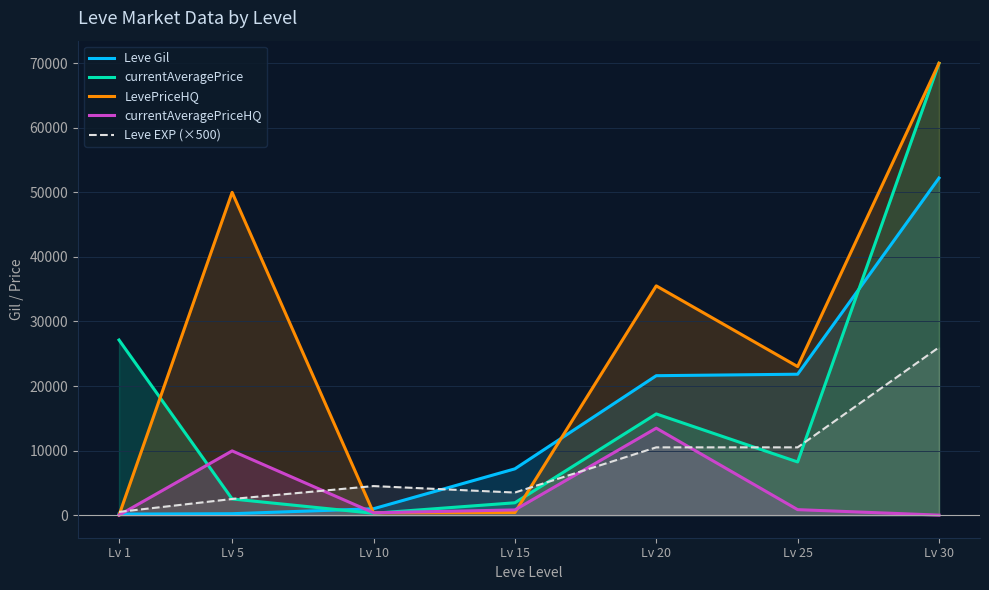

True or false: Leve EXP (×500) has more than 0 points higher than both neighbors.

True